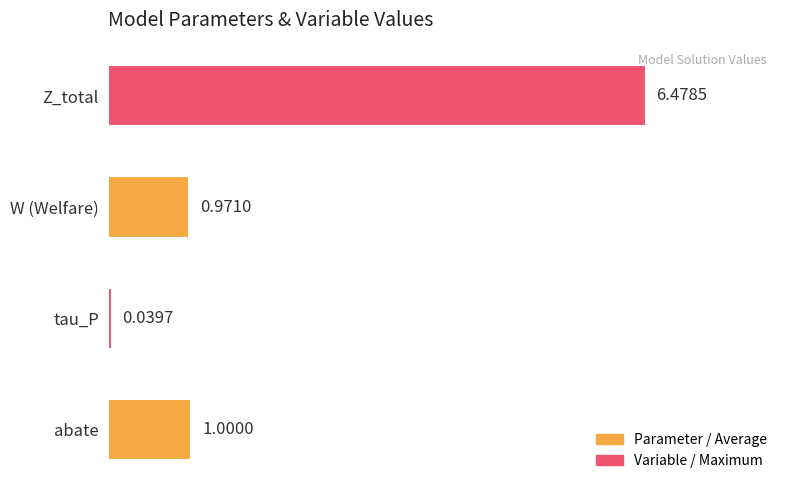

At which label is the value closest to 3?

abate